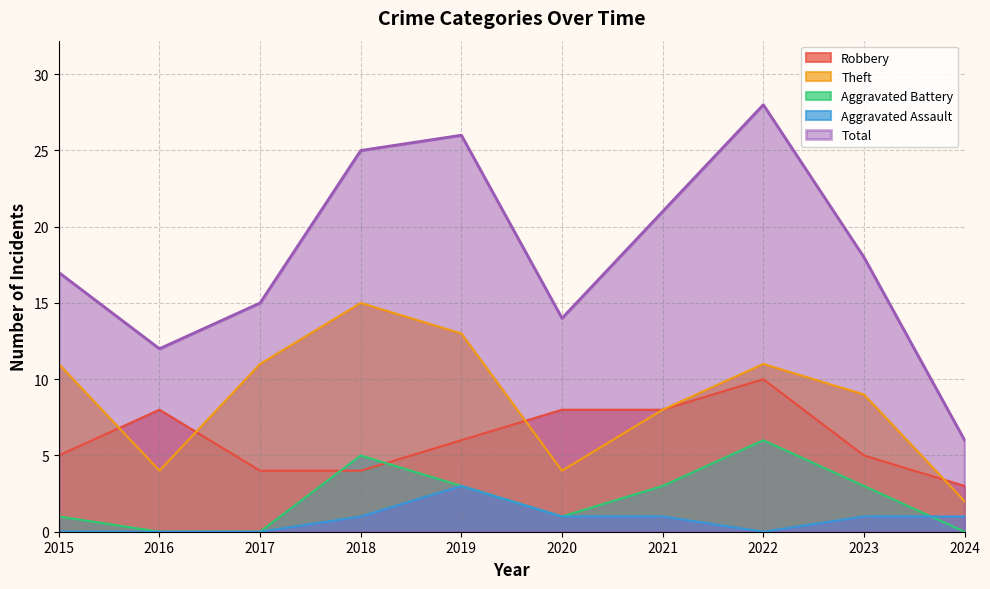

Count the number of categories in the chart.

10